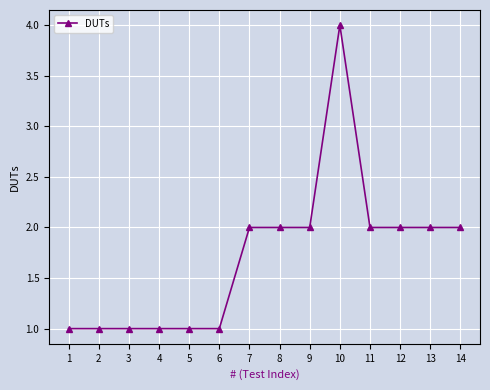

What is the difference between the maximum and minimum values?

3